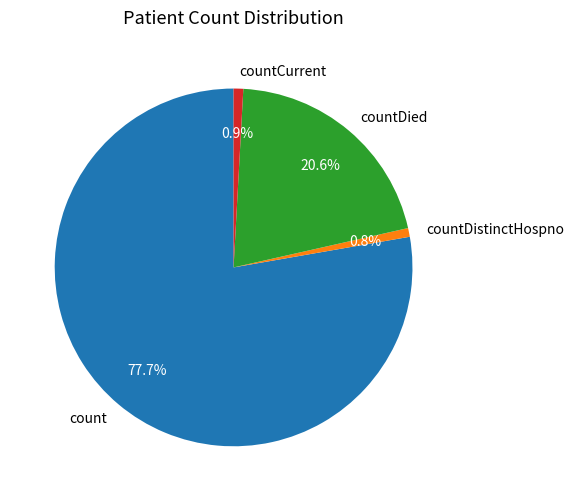

Is there any slice that represents more than half of the pie?

Yes